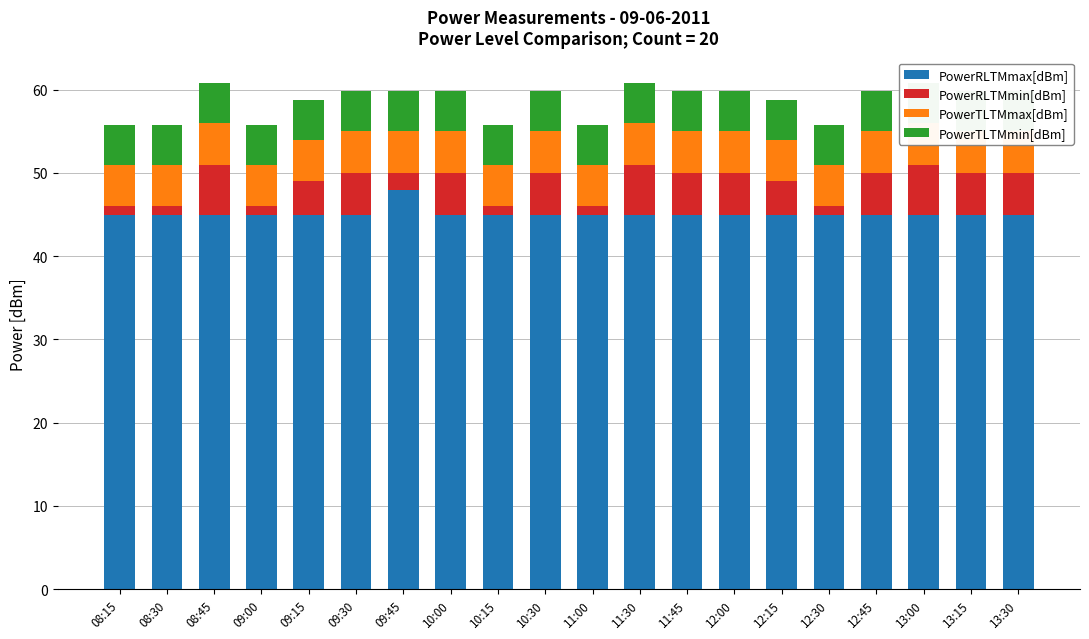

At which label does PowerRLTMmin[dBm] reach its peak?

08:45